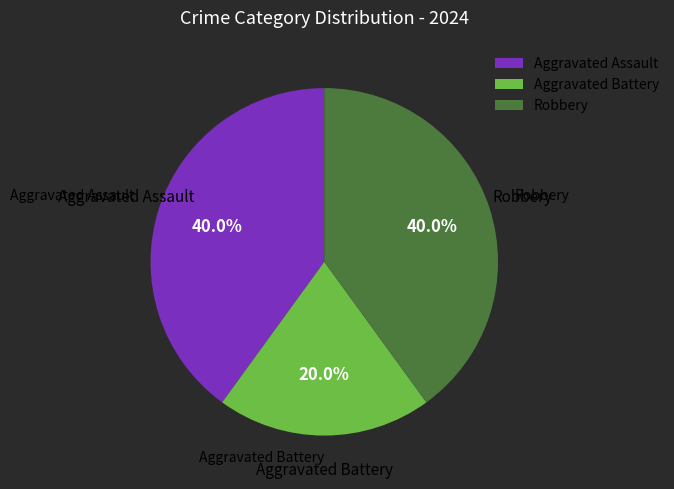

Which slice is the smallest?

Aggravated Battery